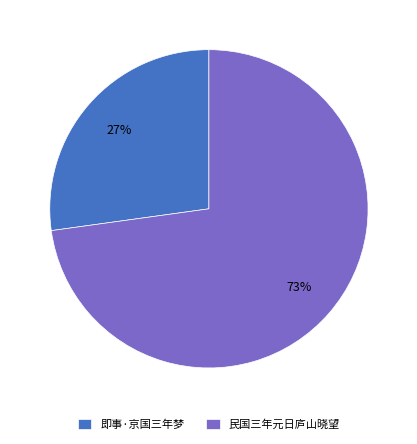

The 民国三年元日庐山晓望 slice represents 64% of the pie. True or false?

False